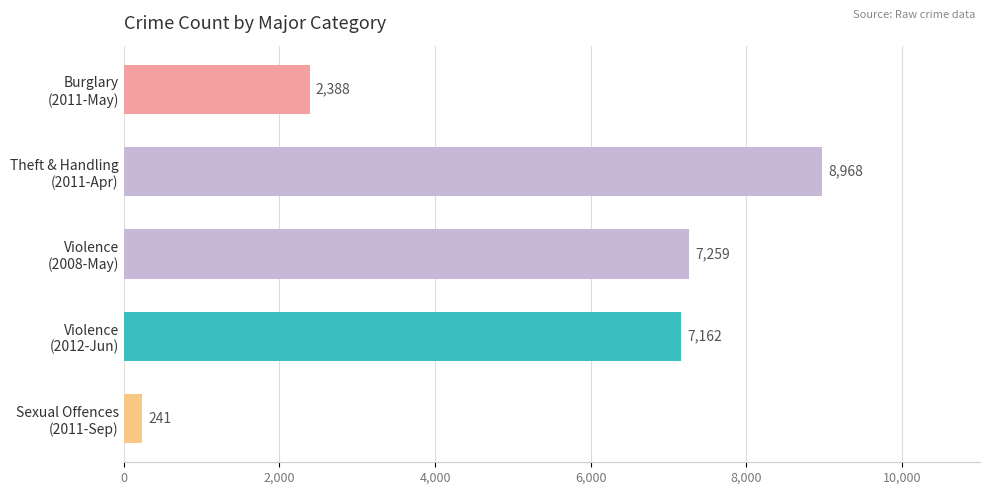

What is the minimum value shown in the chart?

241